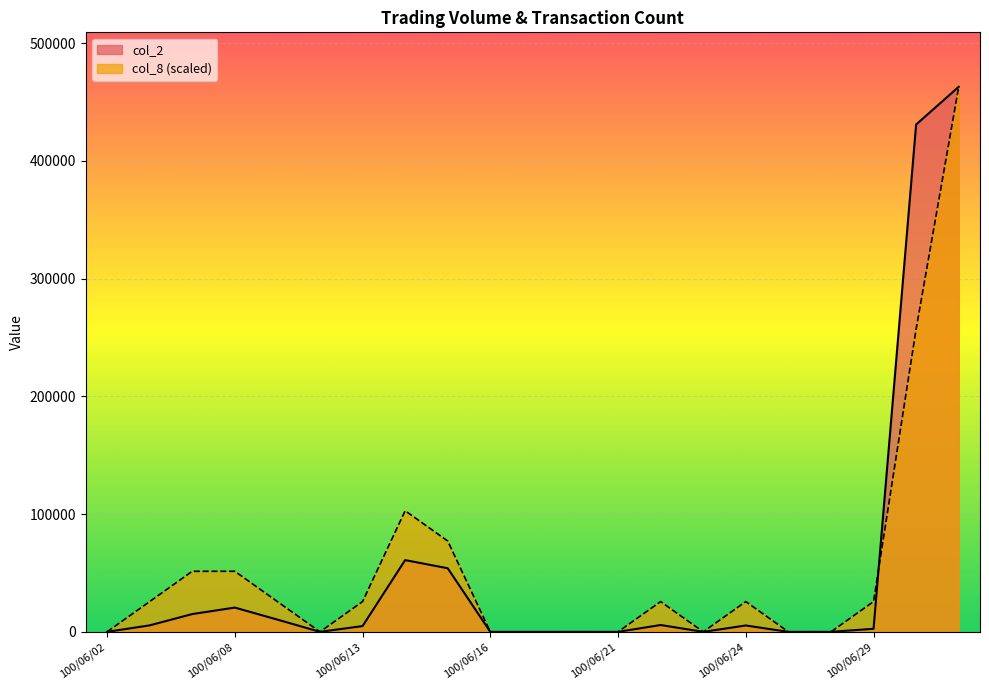

True or false: col_2 has more than 0 points higher than both neighbors.

True